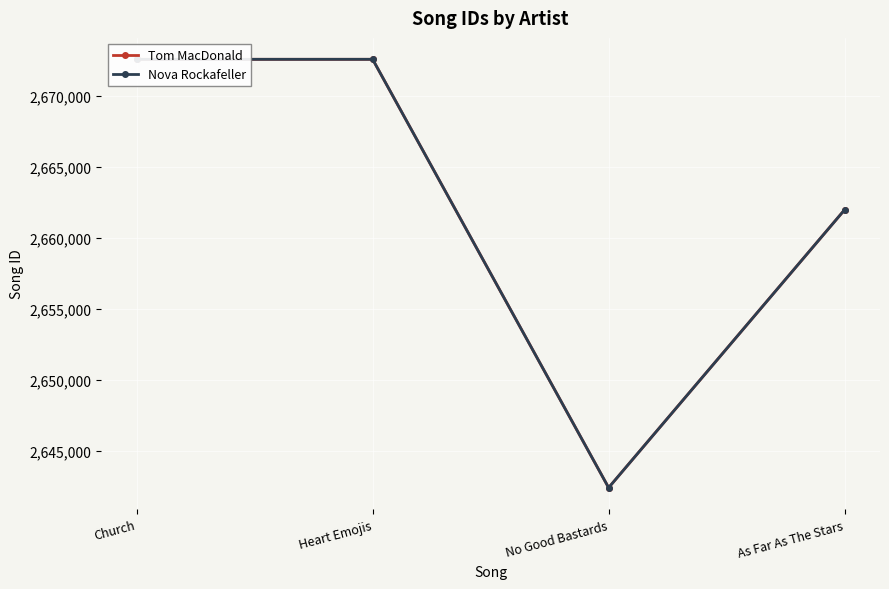

Reading left to right, what are all the values shown in this chart?

Tom MacDonald: 2672581	2672582	2642380	2661973
Nova Rockafeller: 2672581	2672582	2642380	2661973